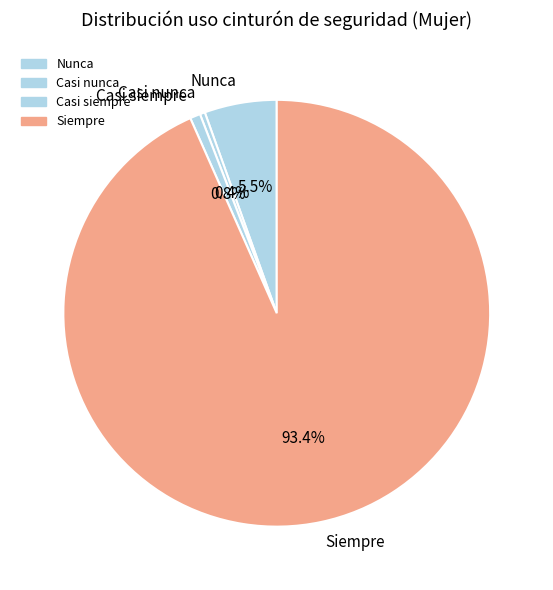

Which category has the biggest portion of the pie?

Siempre